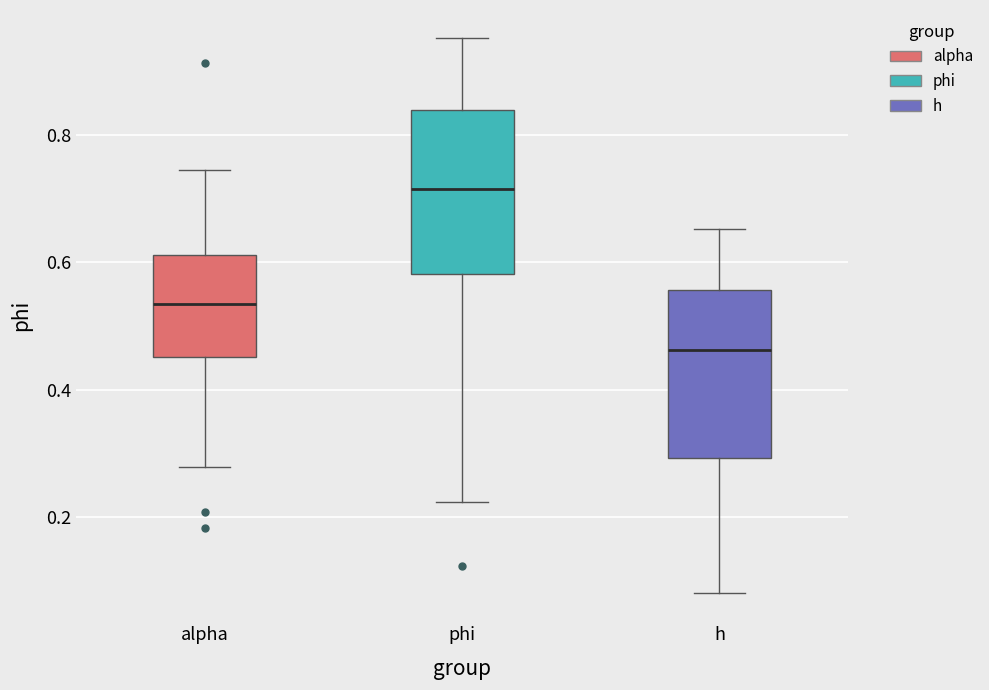

Which box's median line is the highest?

phi